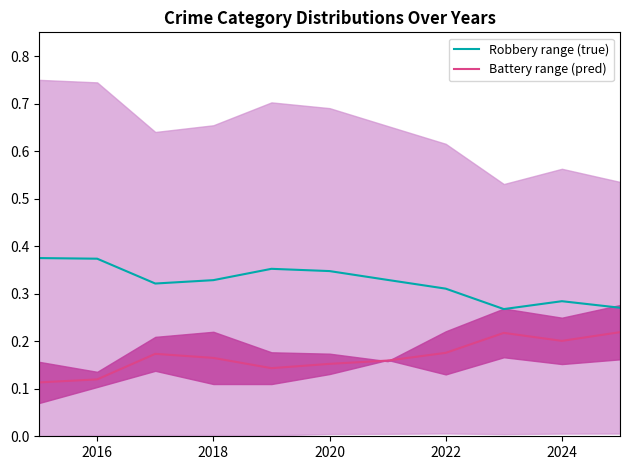

True or false: Robbery range (true) and Battery range (pred) cross at least once.

False